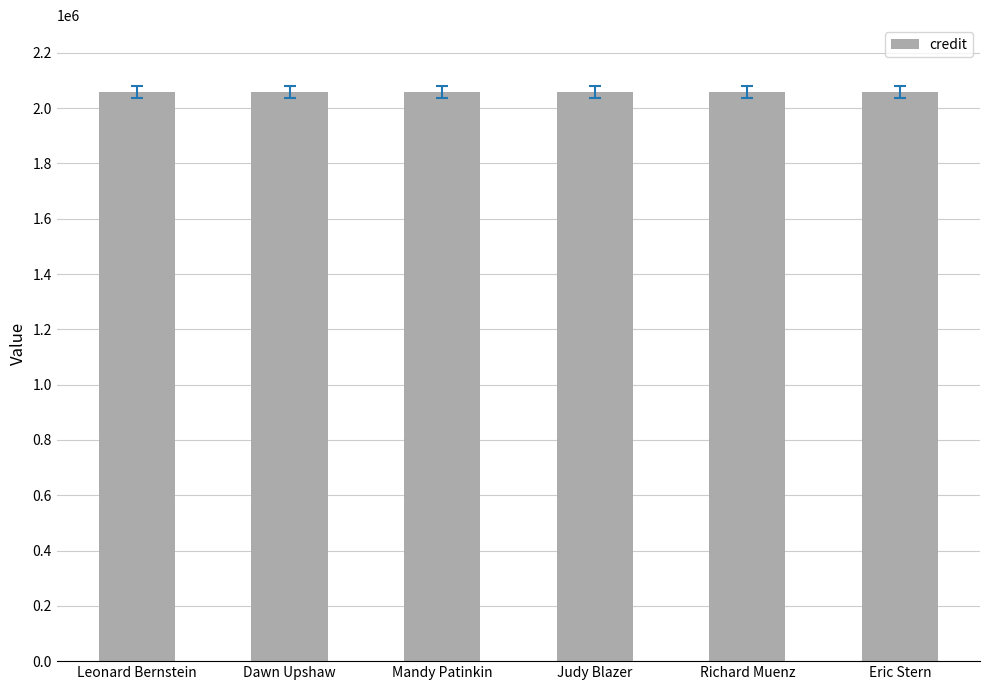

What position from the right is Judy Blazer?

3